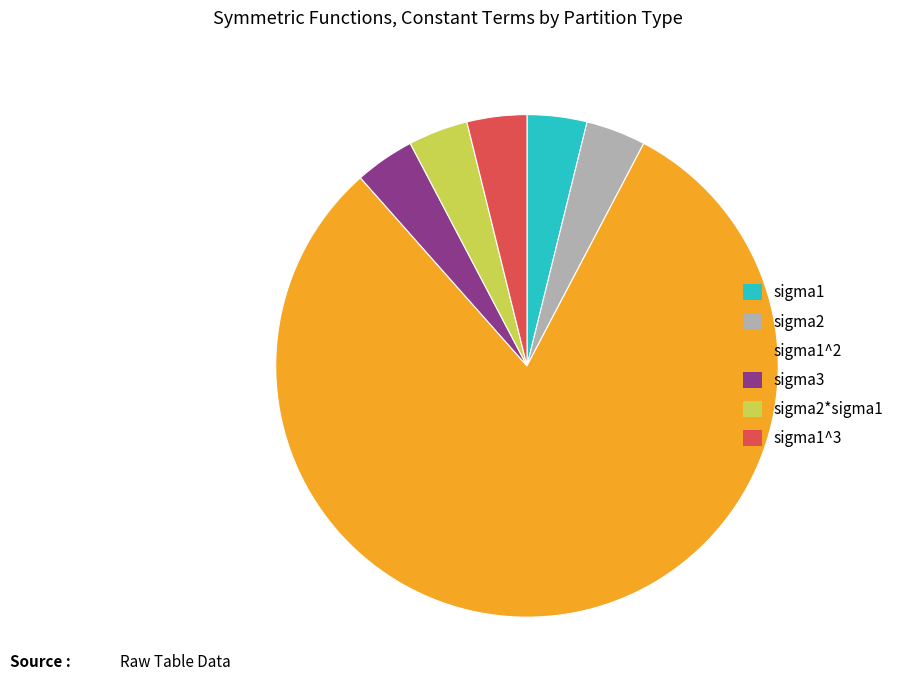

The sigma1^3 slice represents 4% of the pie. True or false?

True